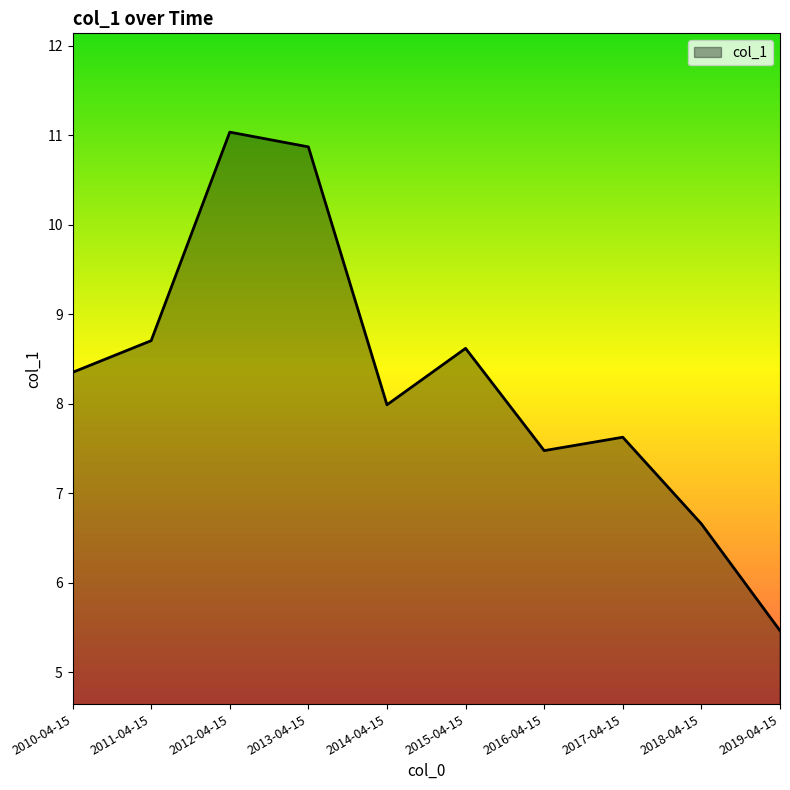

What is the sum of all values?

82.8